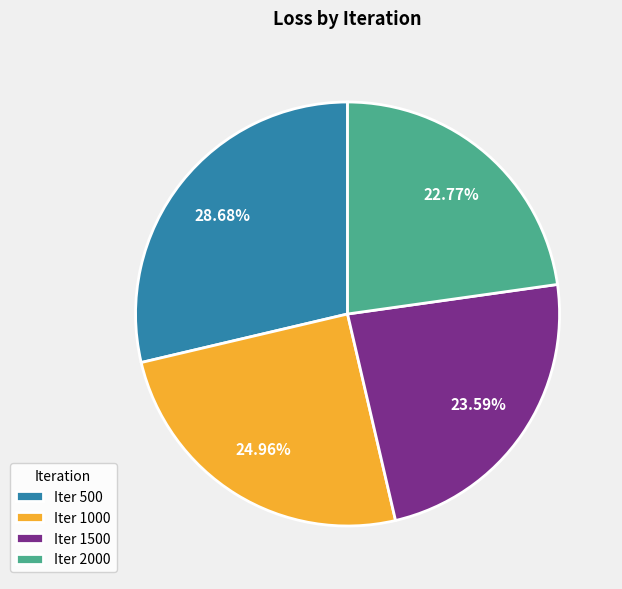

Rank the categories by value from lowest to highest.

Iter 2000, Iter 1500, Iter 1000, Iter 500